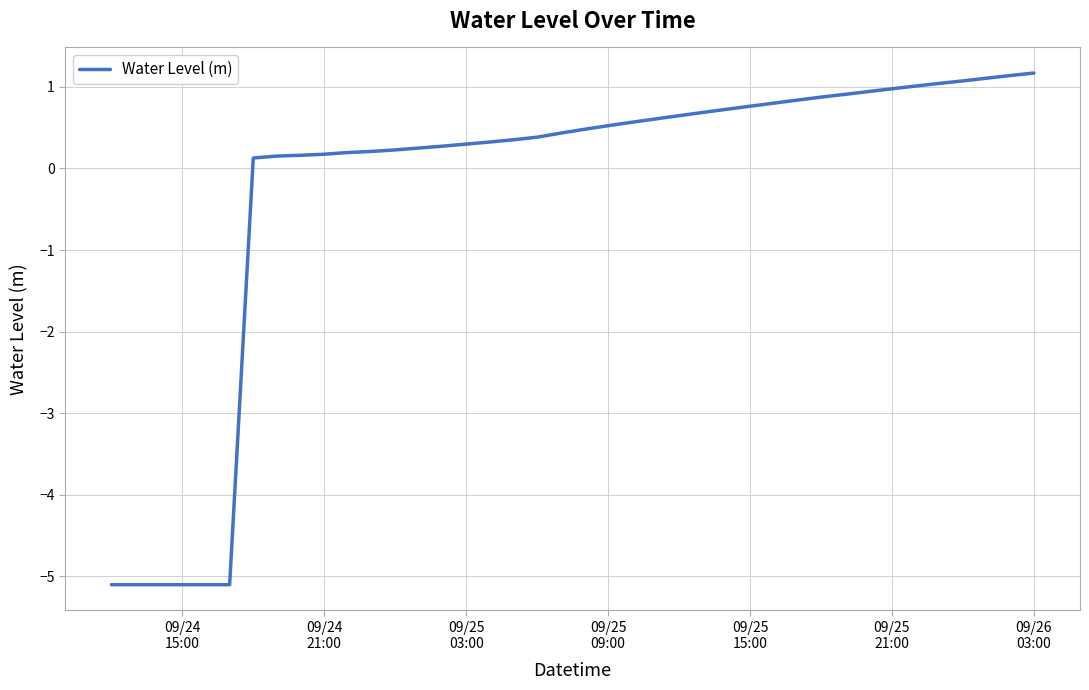

What is the difference between the maximum and minimum values?

6.3